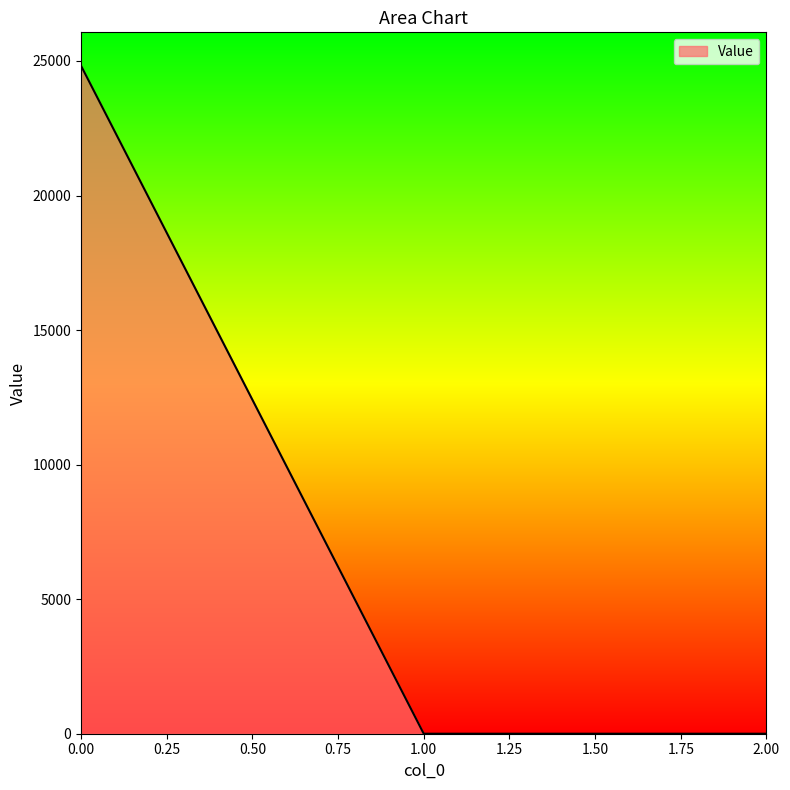

What is the average value?

8274.5